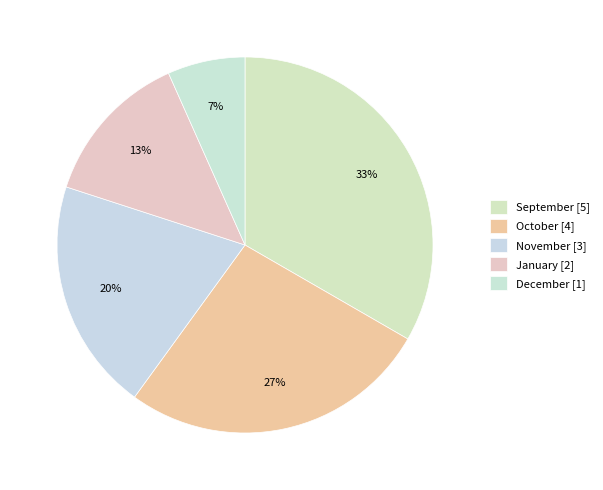

Does December account for over 50% of the chart?

No